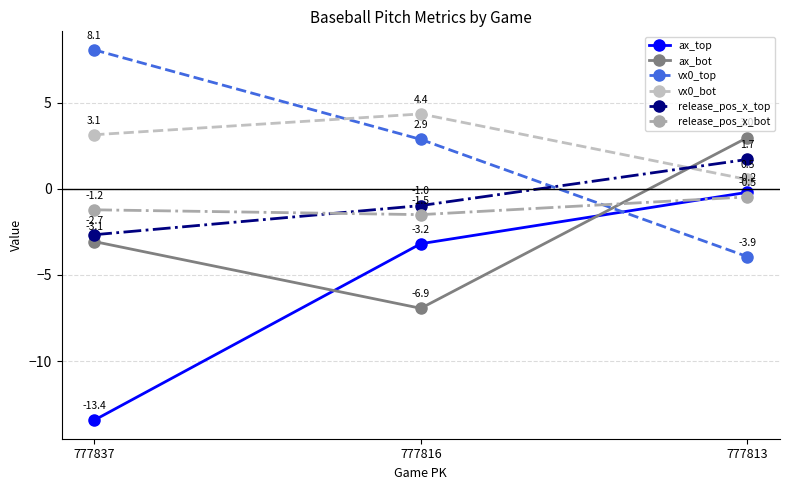

What is the value of the vx0_bot point at the 1st from the left?

3.1